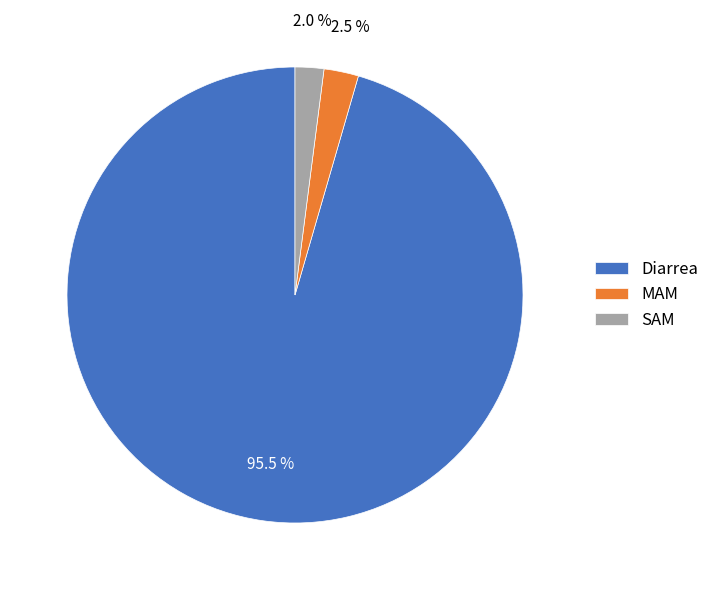

What is the total percentage of SAM and Diarrea?

97.5%